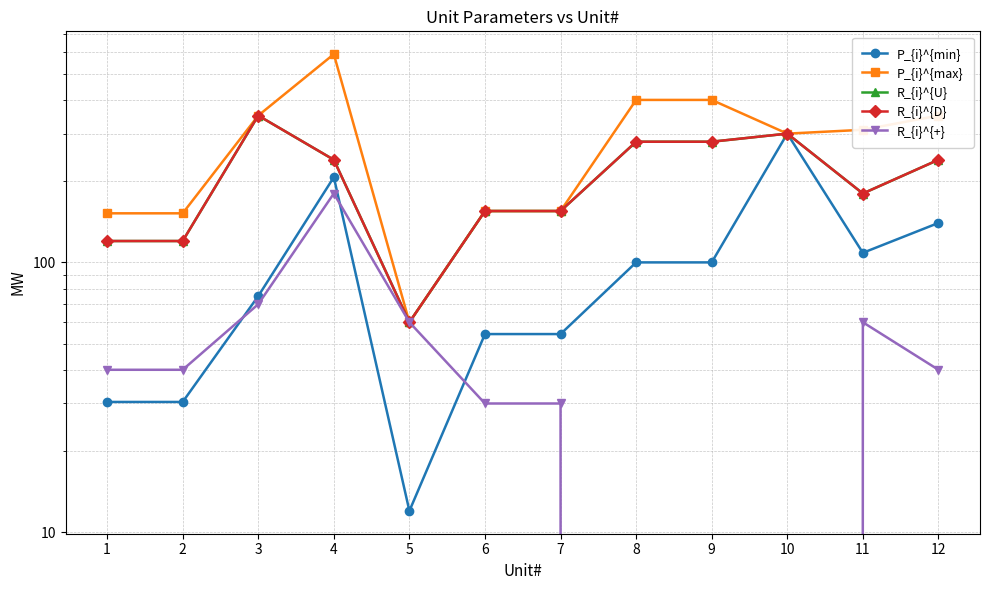

How many categories are shown in the chart?

12